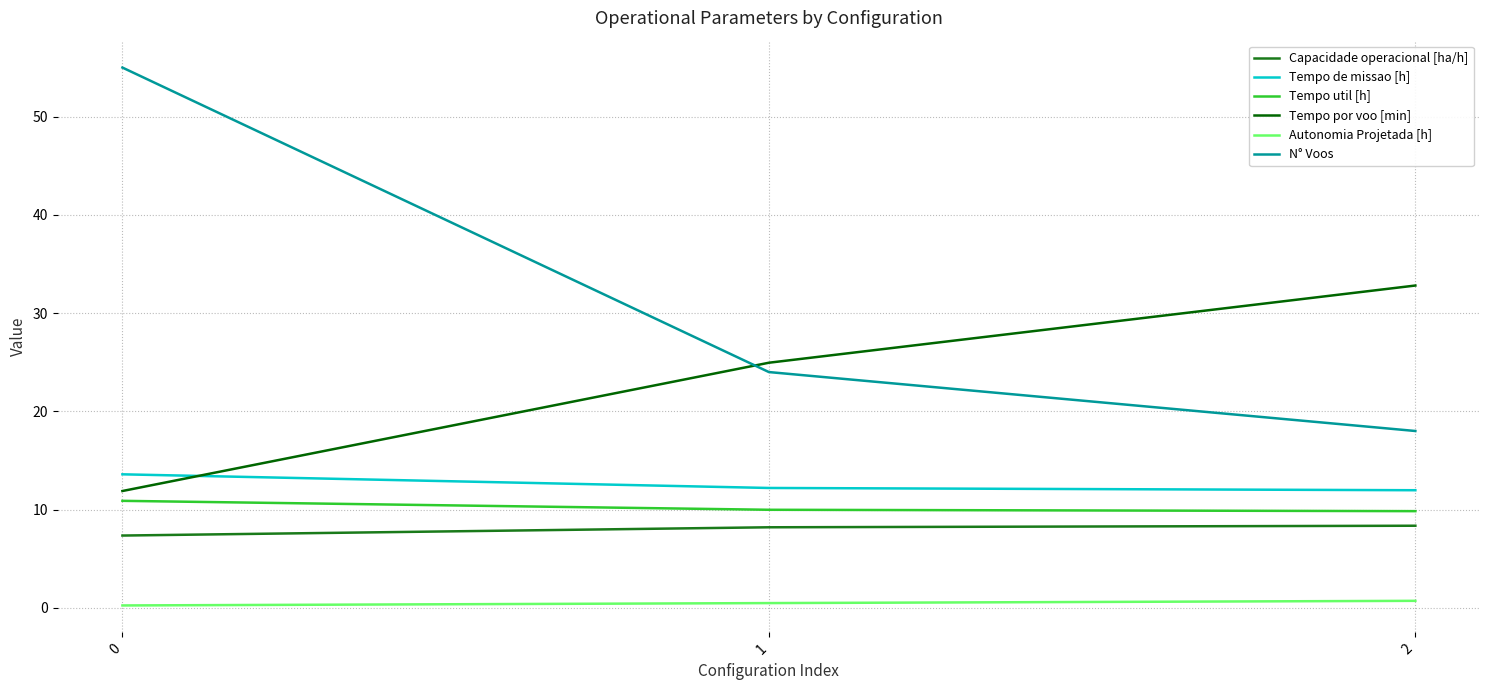

Which series has the largest range (max minus min)?

N° Voos